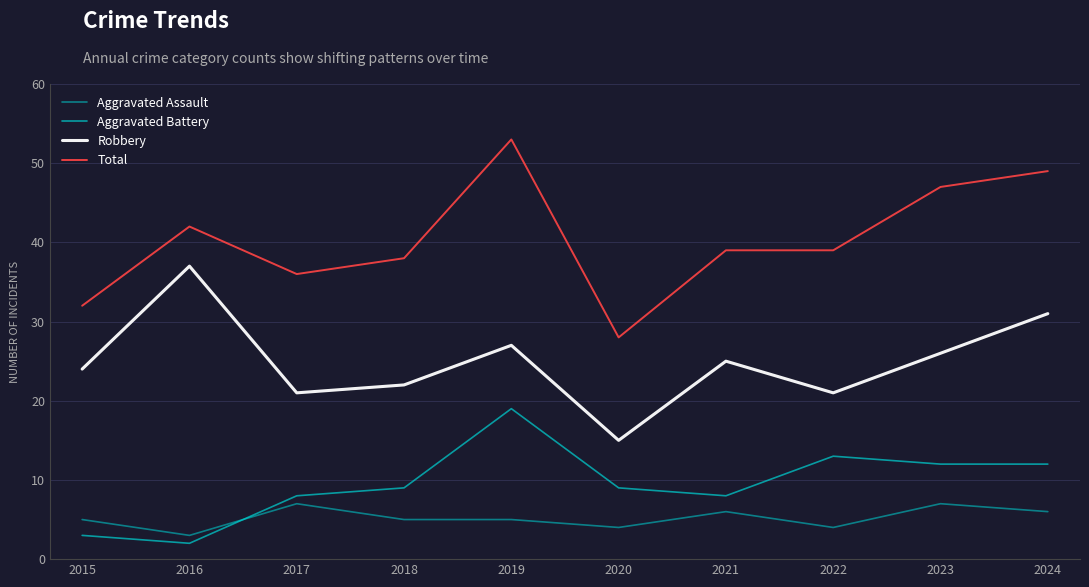

How many lines are shown in the chart?

4